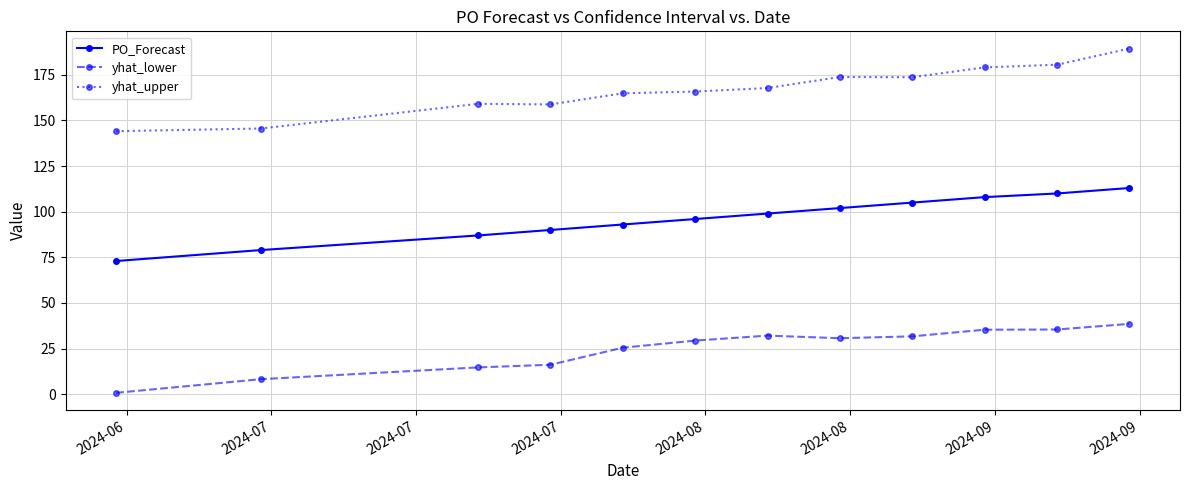

Which series has the largest range (max minus min)?

yhat_upper